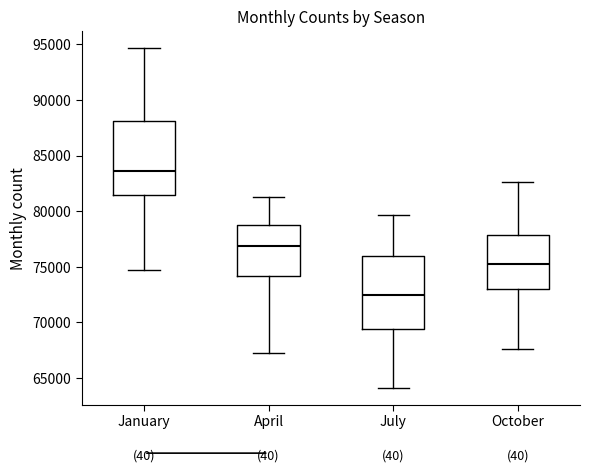

Reading left to right, read every box against the y-axis: the position of its median line, the range the box covers, and the ends of its whiskers. The values are not printed on the chart, so give them approximately, as read against the axis.

January: median 83500, box 81500 to 88000, whiskers 74500 to 94500
April: median 77000, box 74000 to 78500, whiskers 67500 to 81500
July: median 72500, box 69500 to 76000, whiskers 64000 to 79500
October: median 75000, box 73000 to 78000, whiskers 67500 to 82500